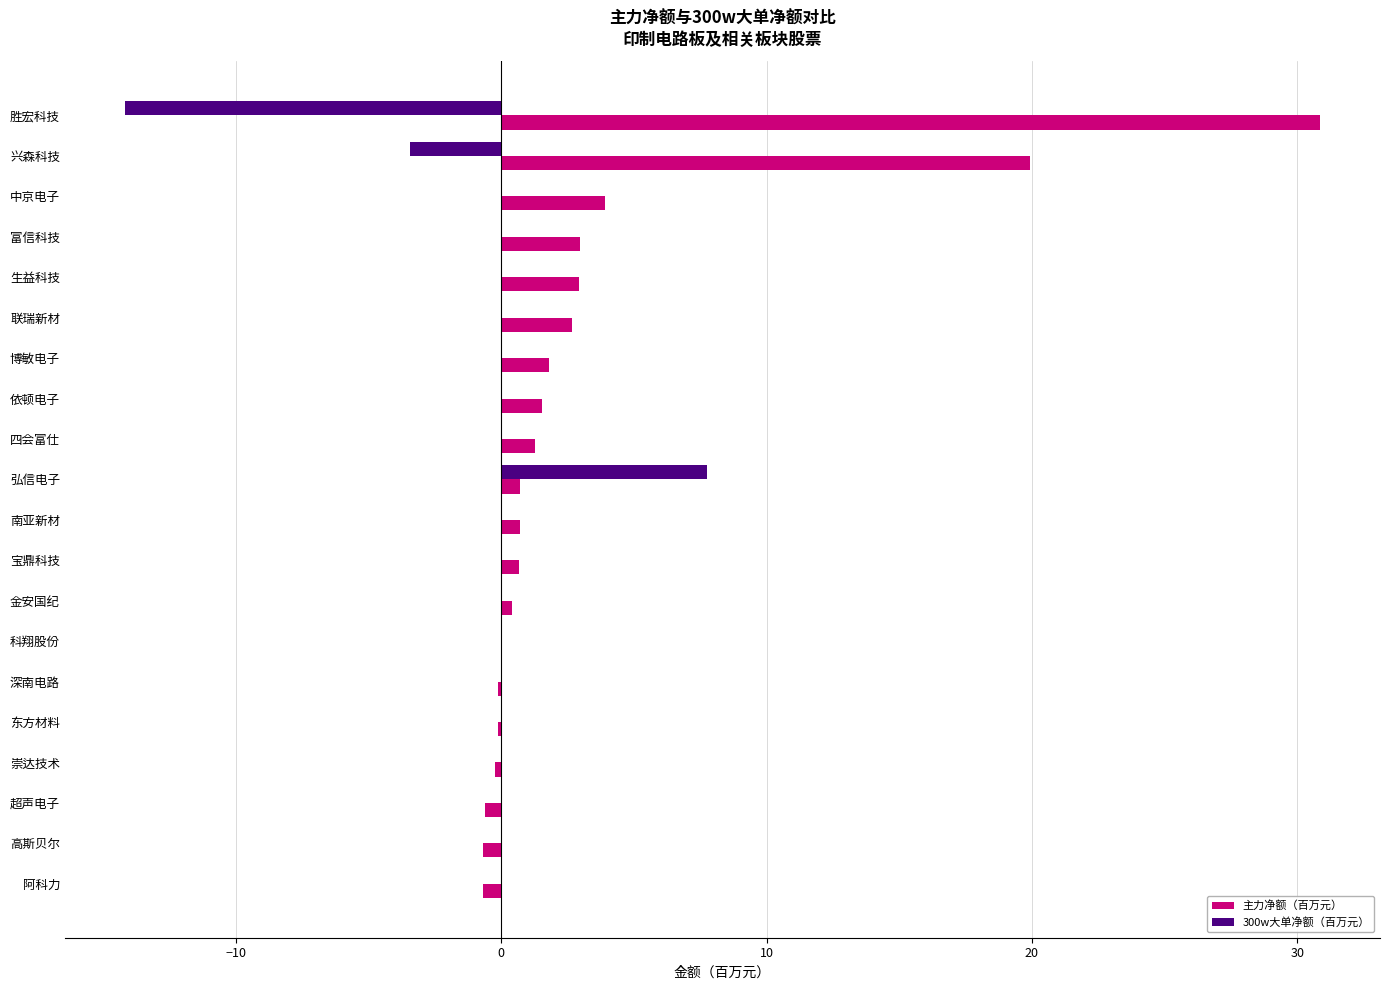

Which category has the highest value across all series?

胜宏科技